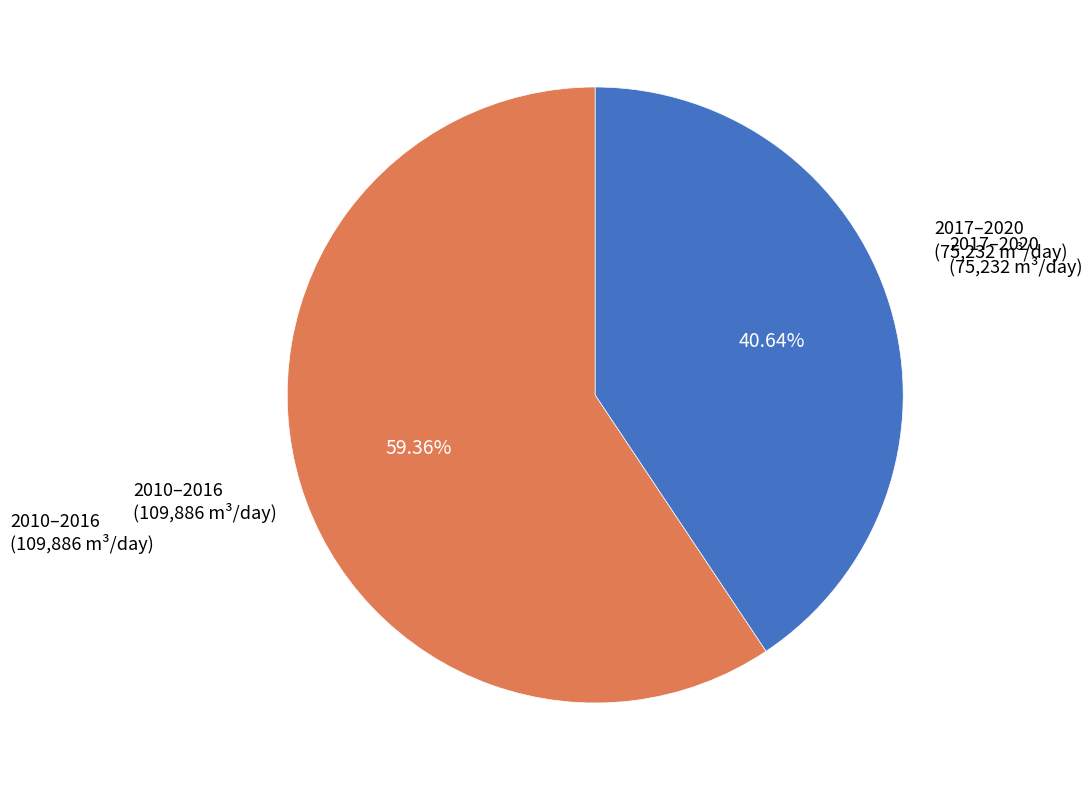

Is there a majority slice in this chart?

Yes